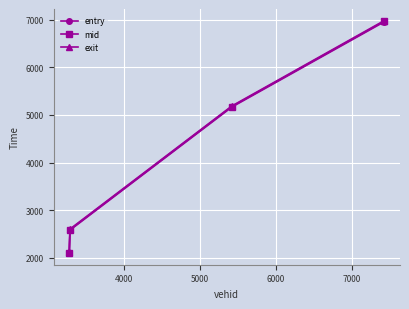

True or false: mid has more than 0 points higher than both neighbors.

False